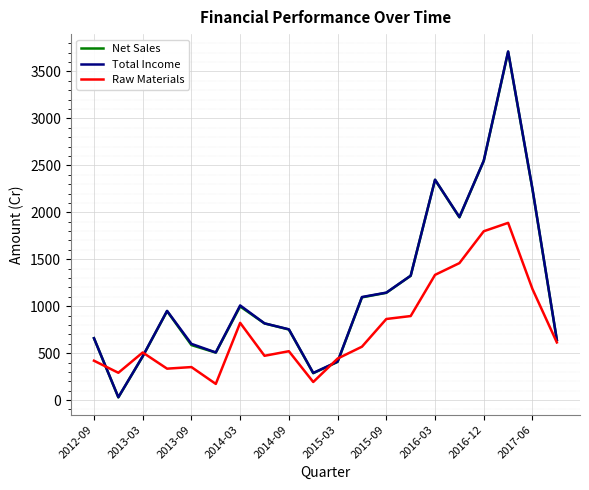

What is the maximum value shown in the chart?

3713.7